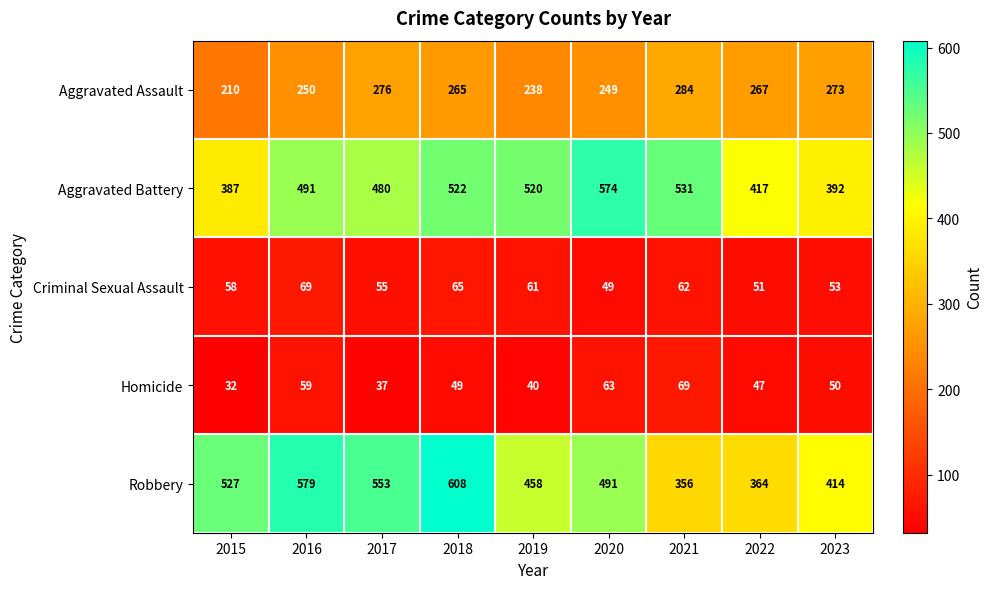

Which series has the widest spread of values?

Robbery